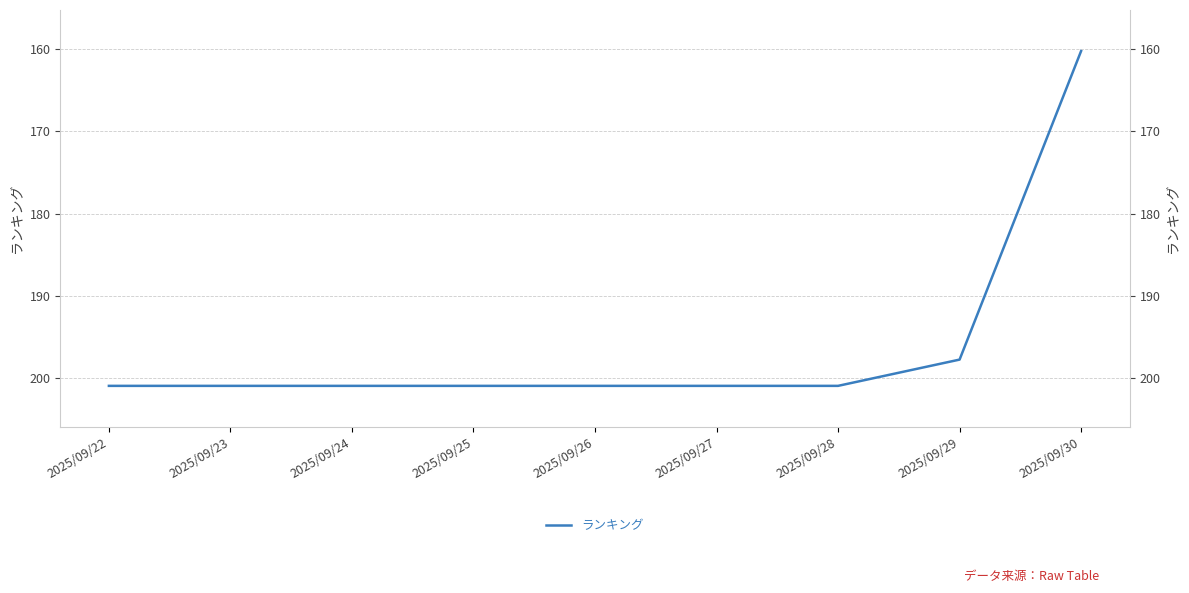

At which category does the chart reach its peak across all series?

2025/09/22